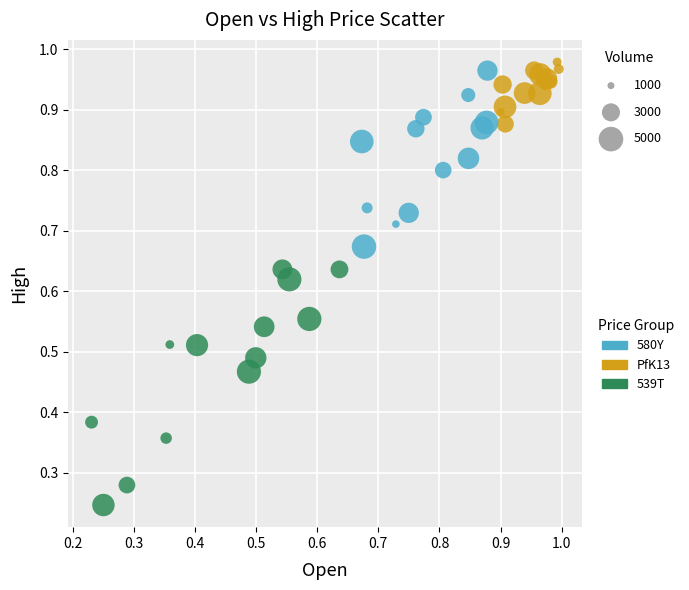

What are all the series names shown in the legend?

580Y, PfK13, 539T